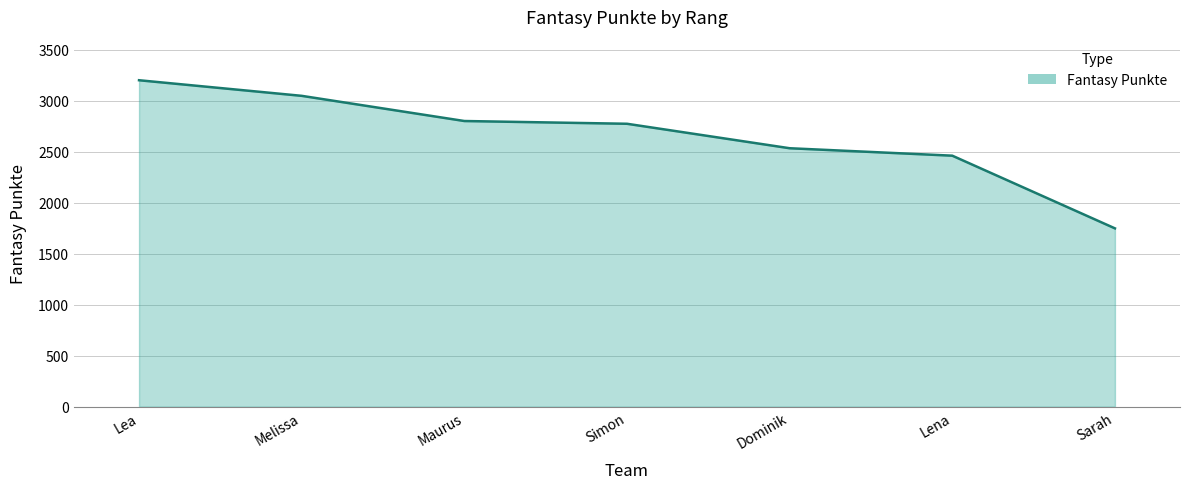

What is the greatest value displayed?

3202